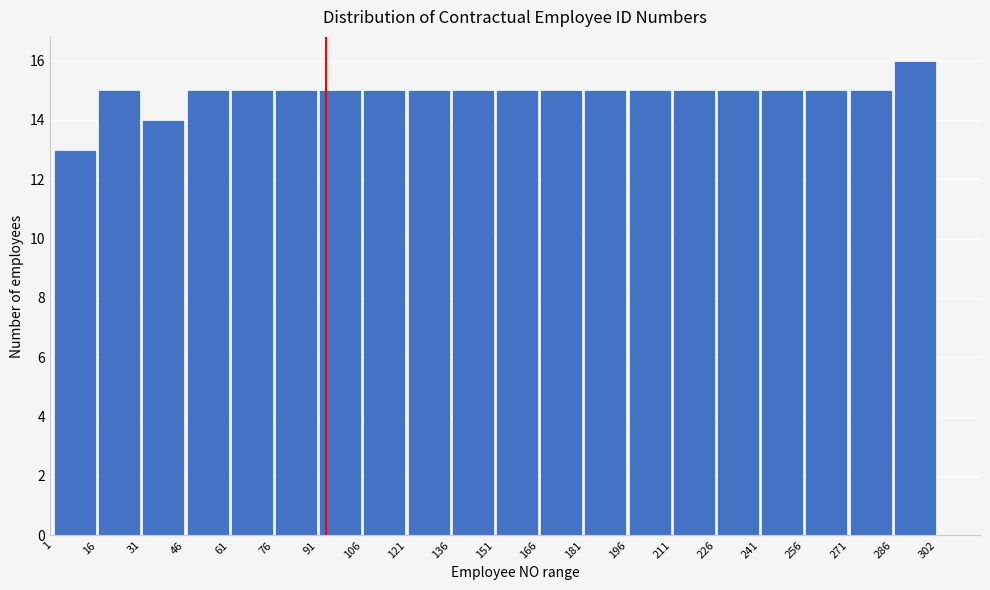

How tall is the bar that spans 286 to 302 on the x-axis? The values are not printed on the chart, so give them approximately, as read against the axis.

16